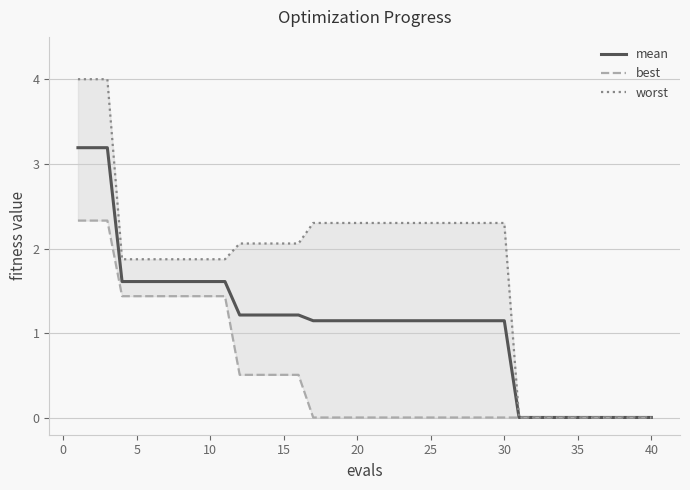

Is it true that mean equals 1.6 at 5?

True